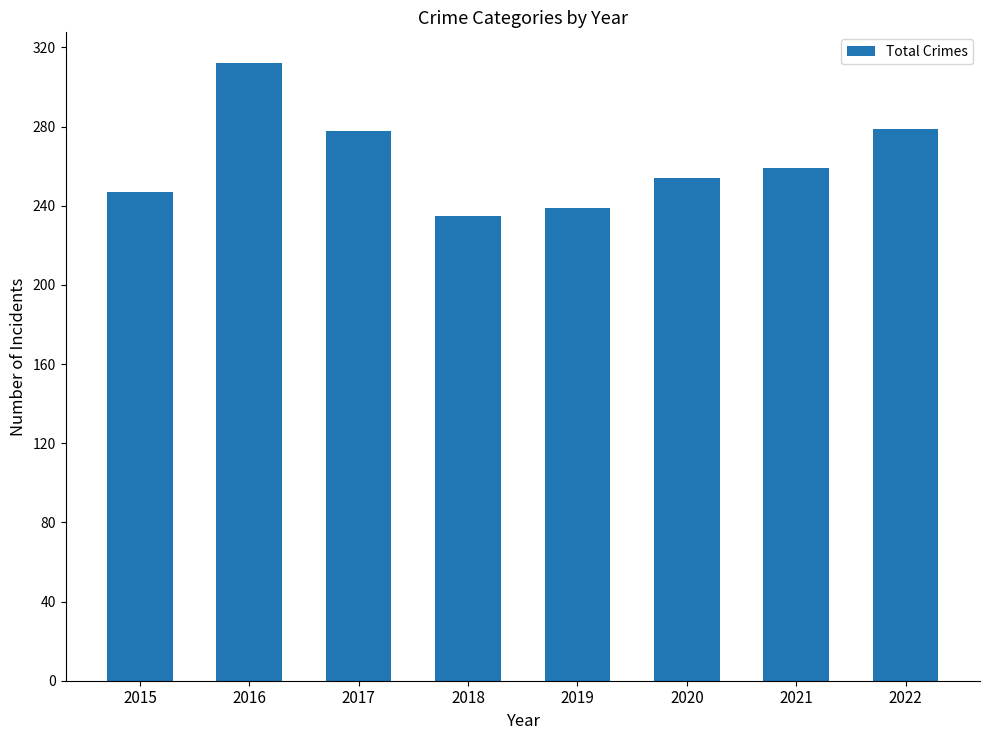

What is the smallest value displayed?

235